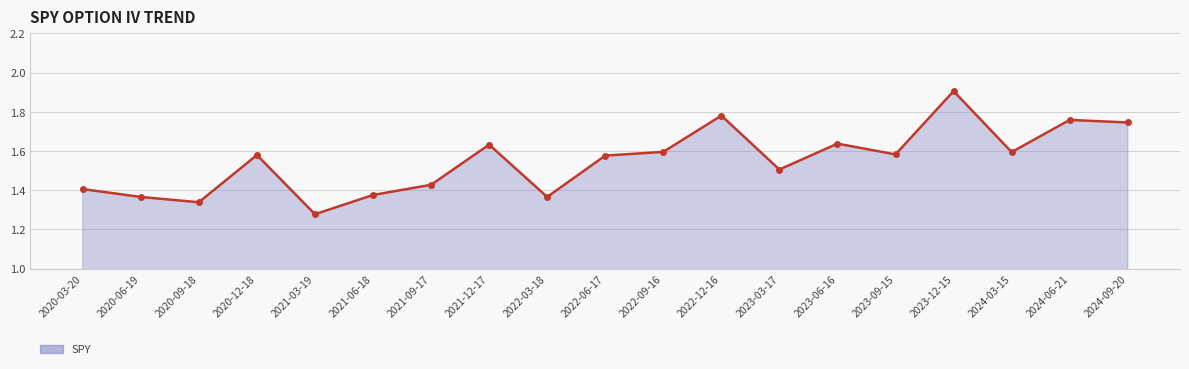

Approximately how many times larger is the value at 2022-03-18 compared to 2024-09-20?

0.8